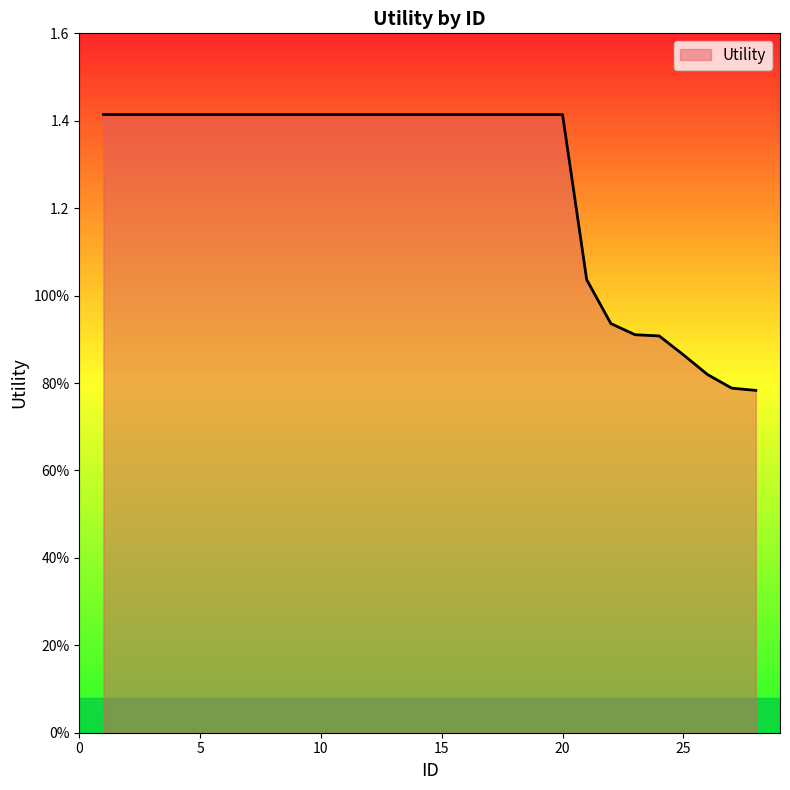

At which label does the data first exceed 1?

1